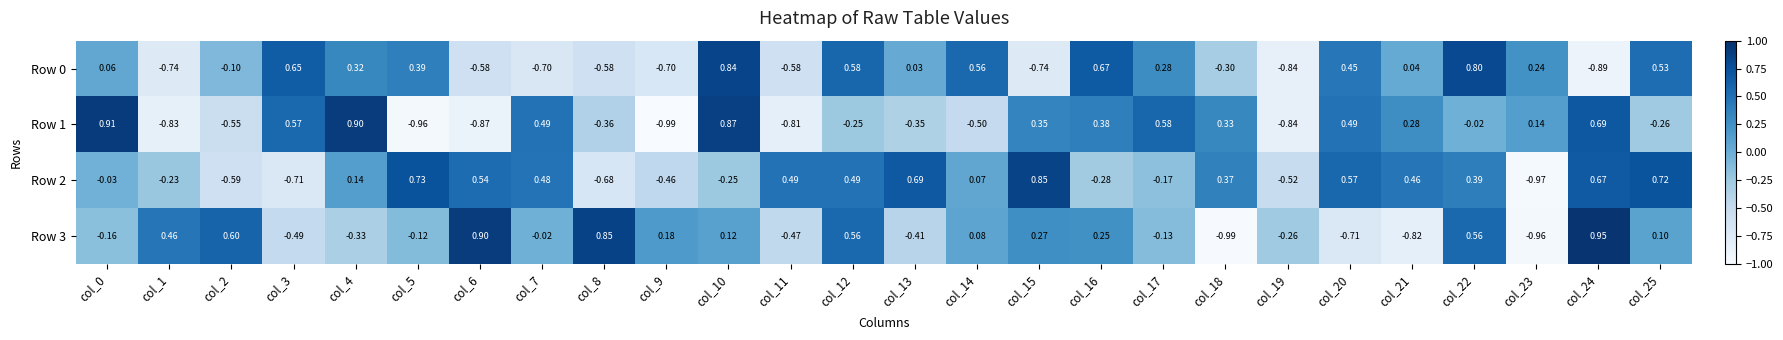

What is the spread (max minus min) of values at col_3?

1.4